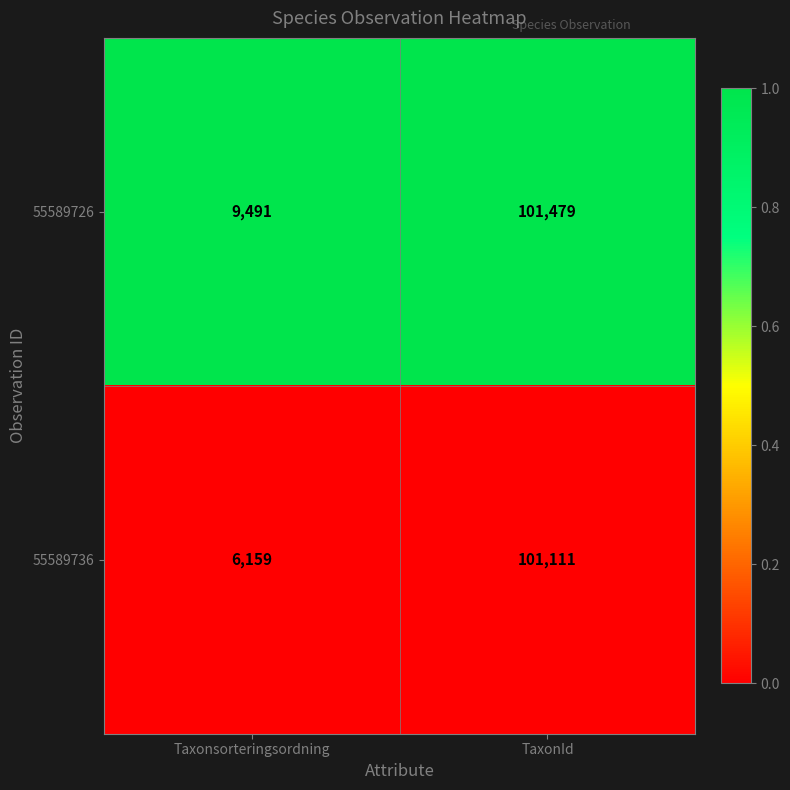

Reading left to right, transcribe all the data shown in this chart.

55589726: 9491	101479
55589736: 6159	101111